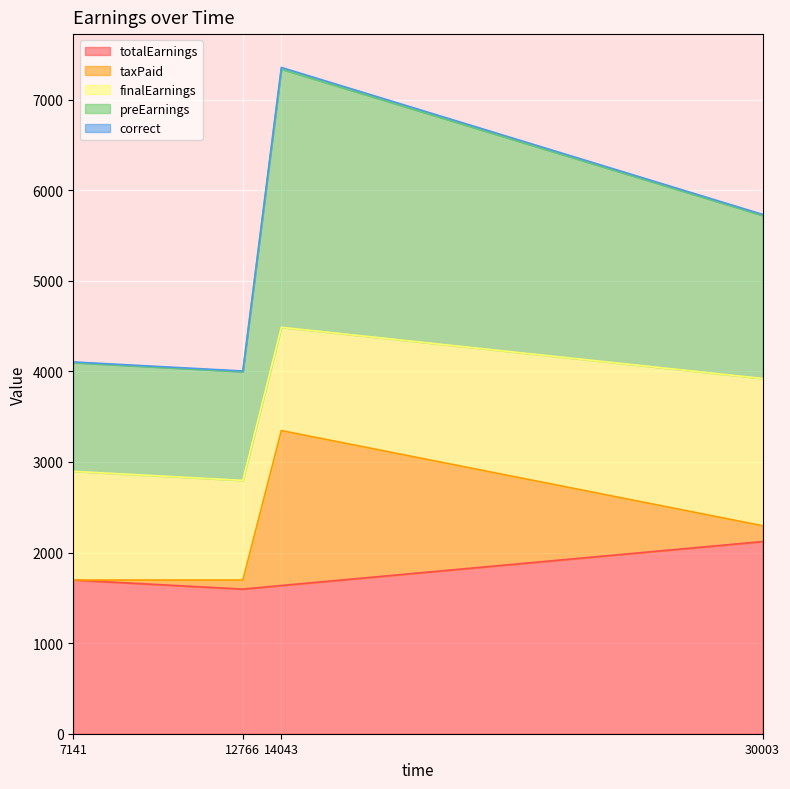

At which category is the sum across all series the highest?

14043